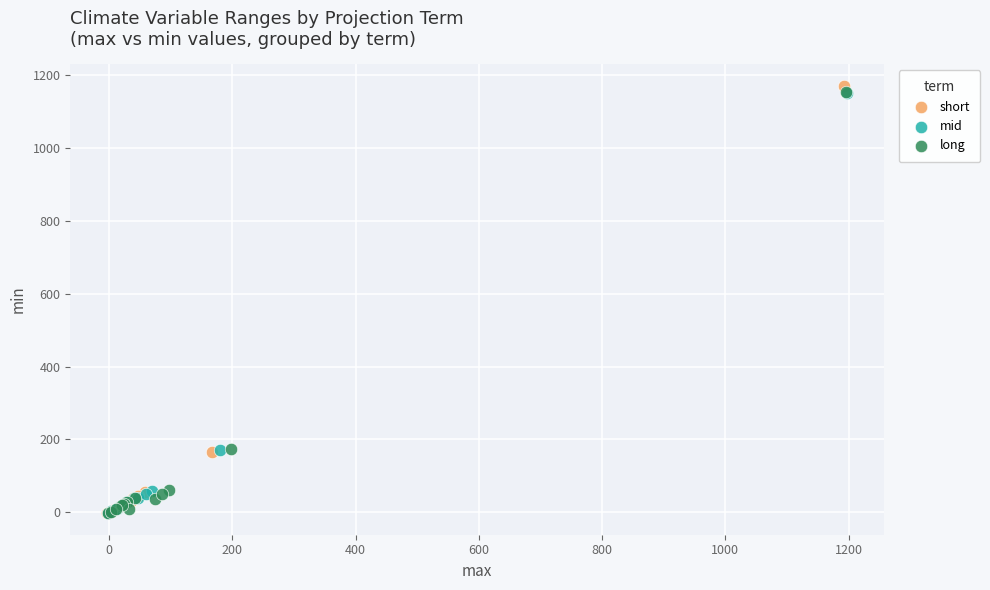

Which series has the widest spread of Y values?

short